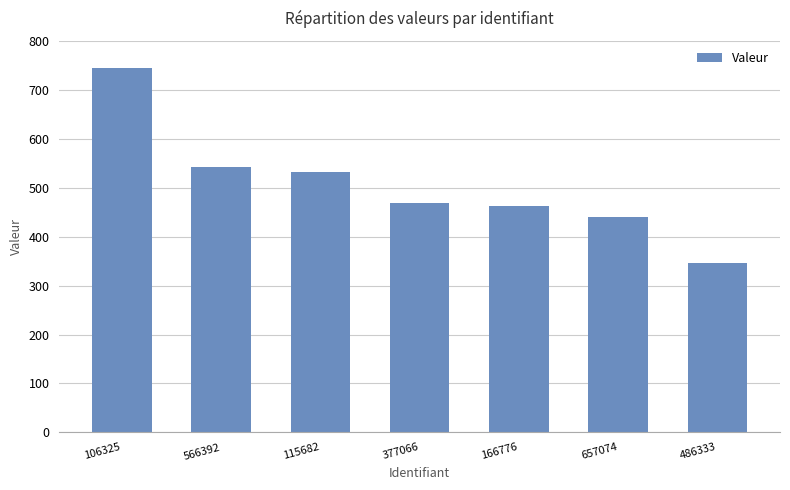

Reading right to left, extract all data points from this chart.

486333=347	657074=440	166776=463	377066=469	115682=531	566392=542	106325=745